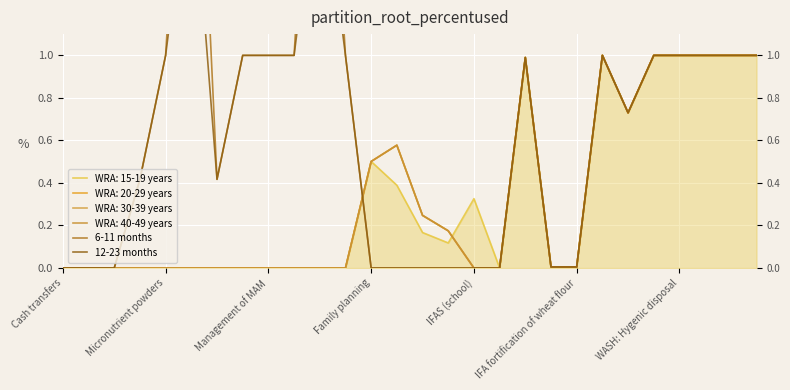

At how many categories does at least one series exceed 0?

19